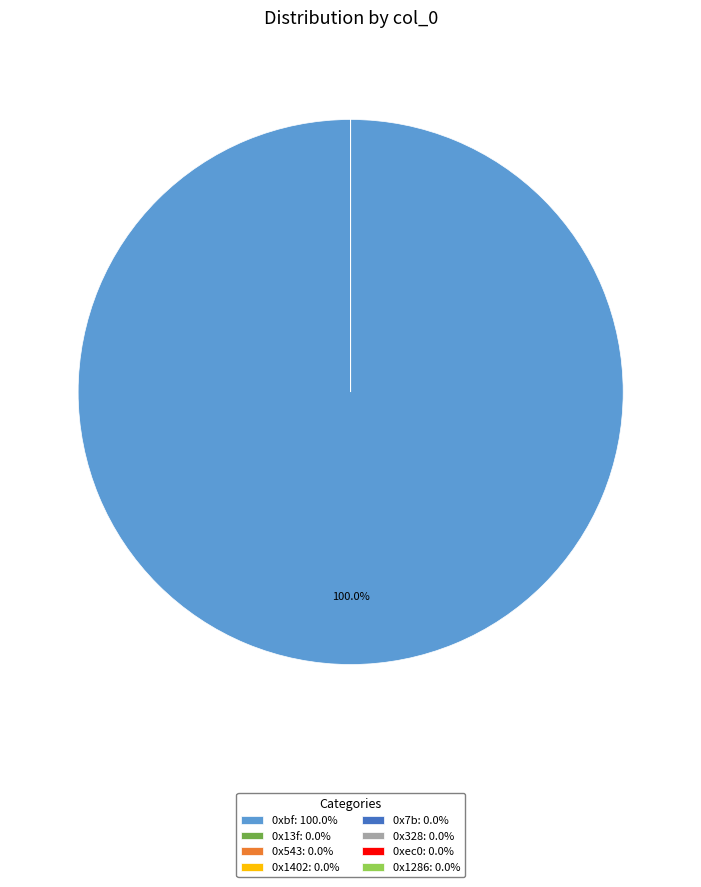

Does any single category account for the majority?

Yes